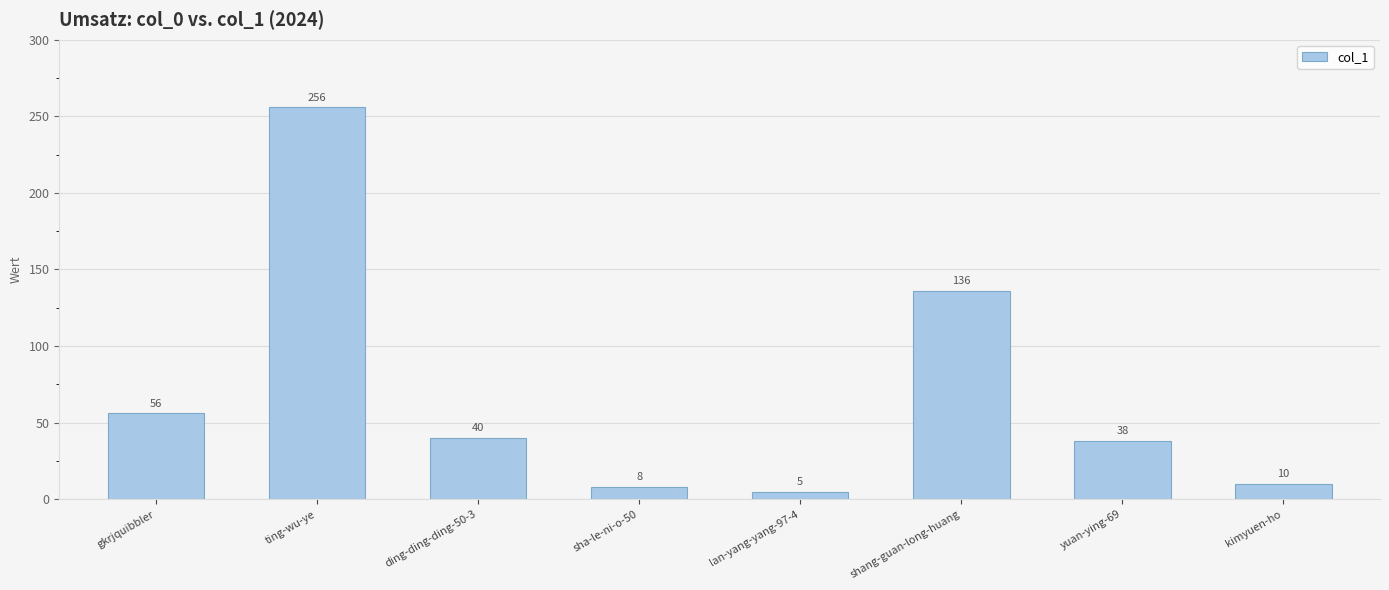

At which category does the chart reach its peak across all series?

ting-wu-ye